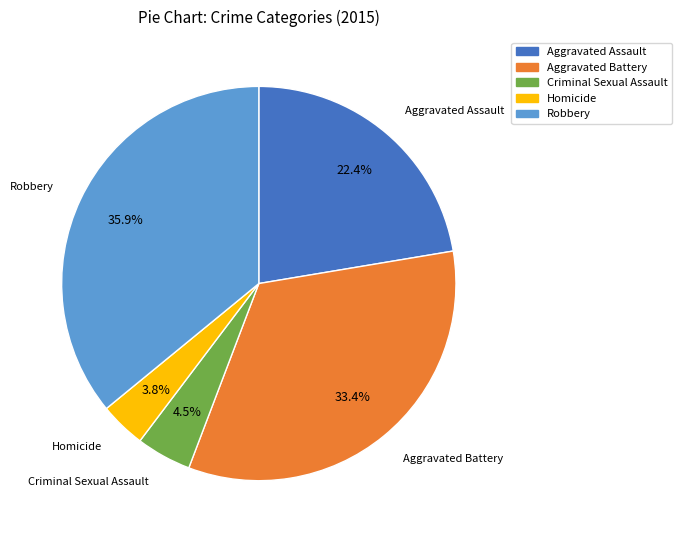

Between Homicide and Criminal Sexual Assault, which is larger?

Criminal Sexual Assault